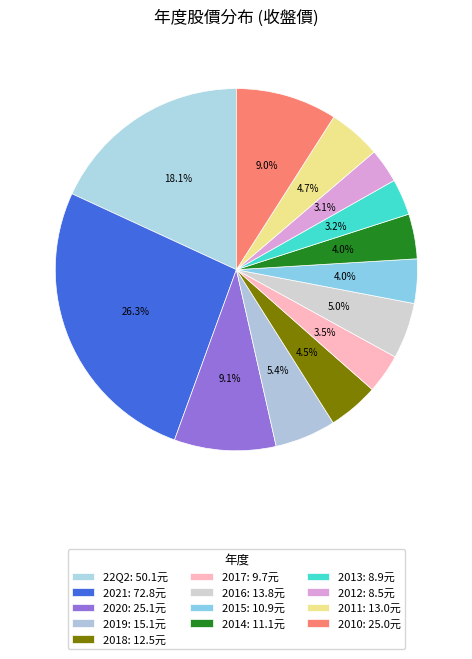

How many segments does this pie chart have?

13